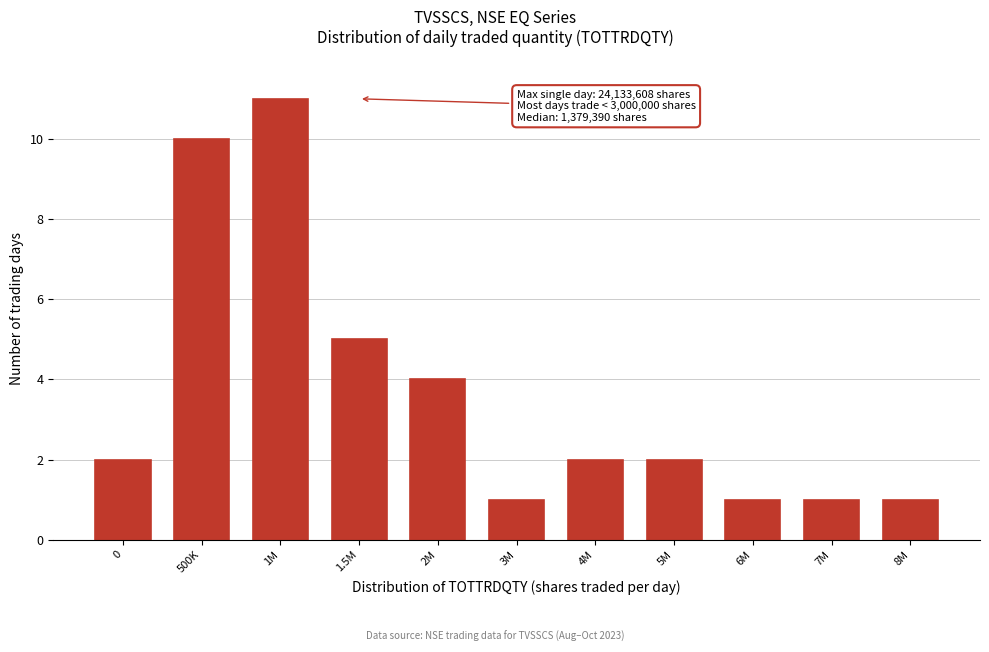

Reading left to right, what are all the values shown in this chart?

0=2	500K=10	1M=11	1.5M=5	2M=4	3M=1	4M=2	5M=2	6M=1	7M=1	8M=1